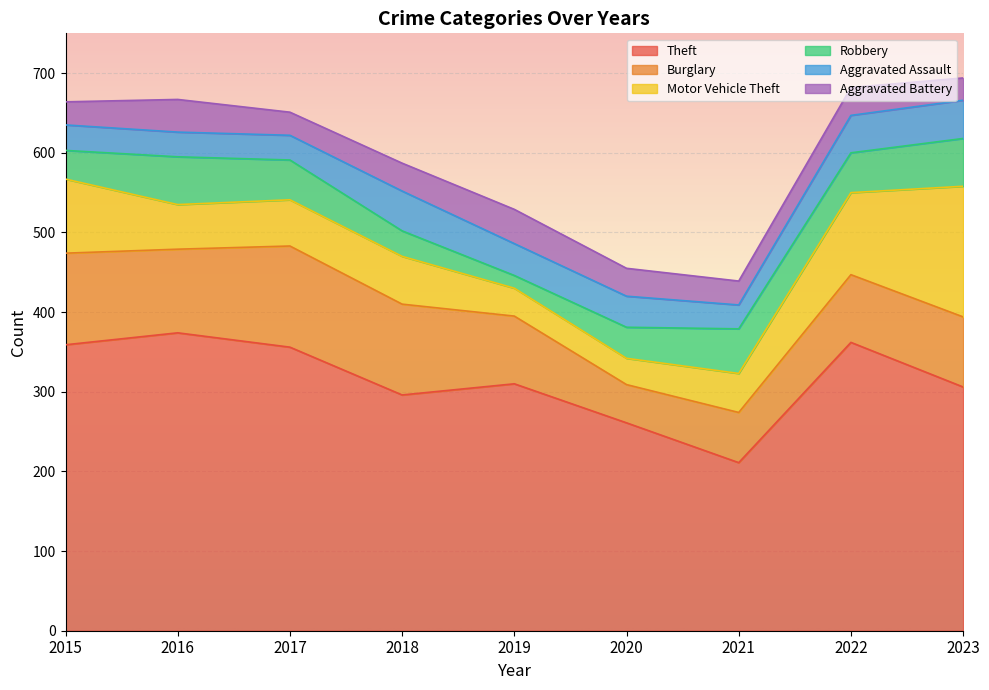

Reading left to right, what are all the values shown in this chart?

Theft: 359	374	356	296	310	261	211	362	306
Burglary: 115	105	127	114	85	48	63	85	88
Motor Vehicle Theft: 93	56	58	60	35	33	49	103	164
Robbery: 36	60	50	32	16	39	56	50	60
Aggravated Assault: 32	31	31	50	40	39	30	47	48
Aggravated Battery: 29	41	29	35	43	35	30	35	28